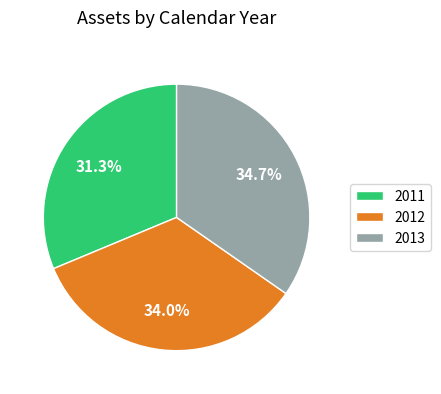

Is it true that 2012 is 34% of the pie?

True